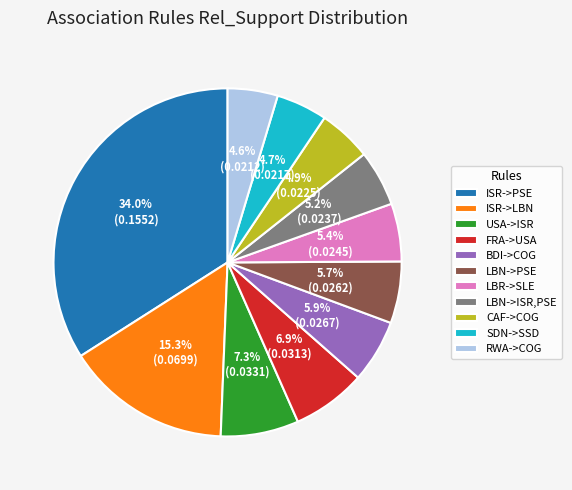

What is the largest slice in the pie chart?

ISR->PSE